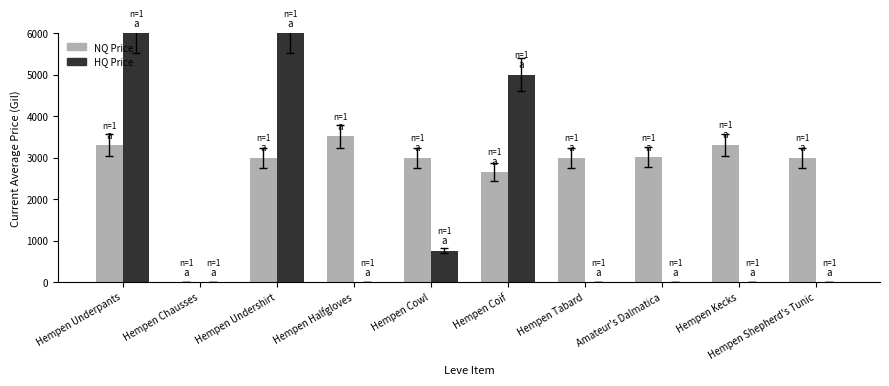

The value of HQ Price at Amateur's Dalmatica is 2625. True or false?

False